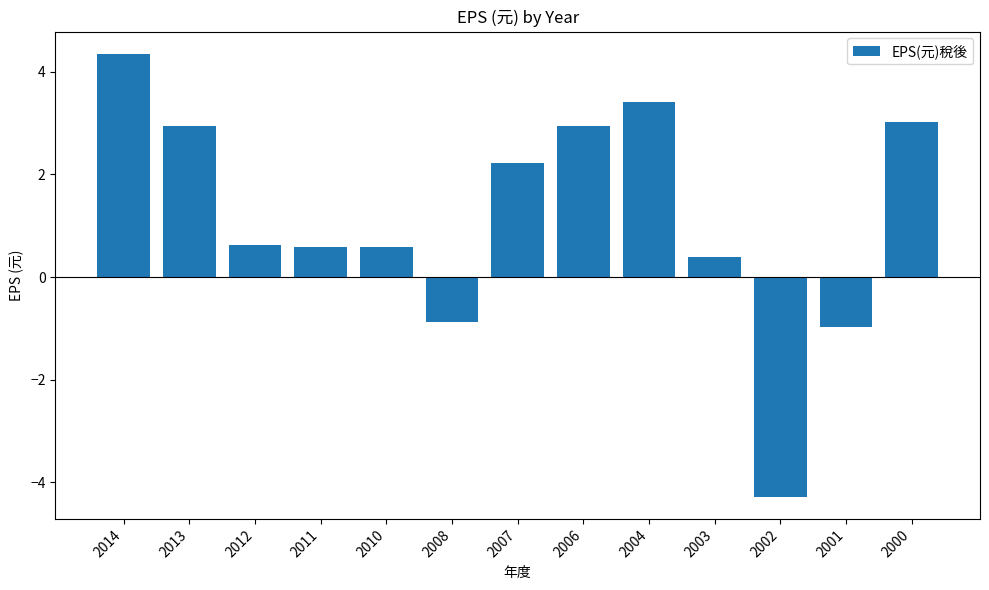

What is the change in value from 2014 to 2007?

-2.1